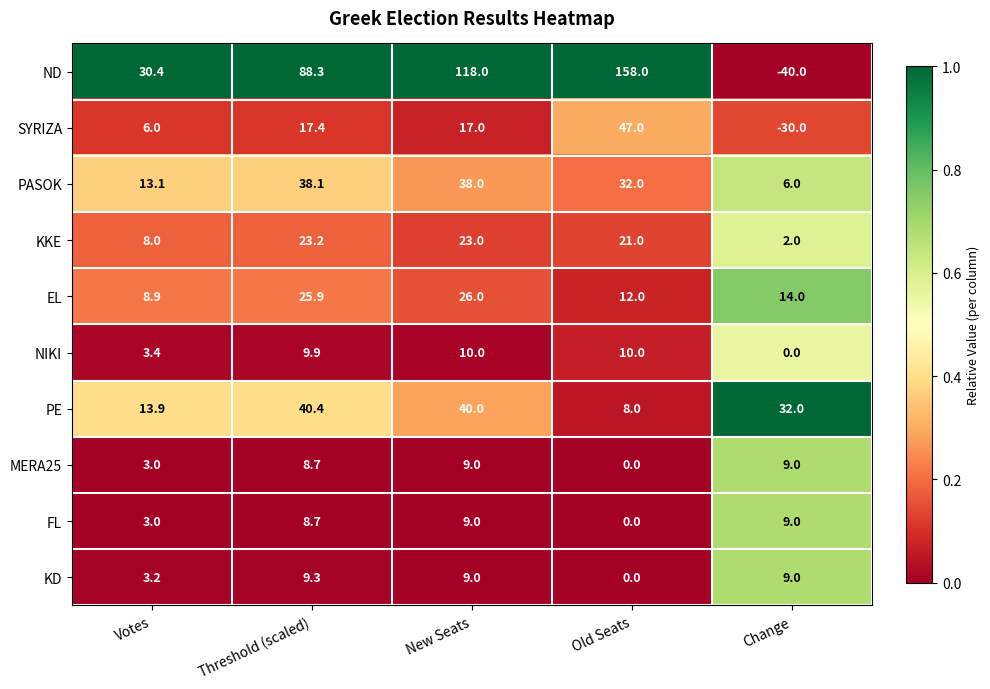

The value of KKE at Votes is 5.1. True or false?

False